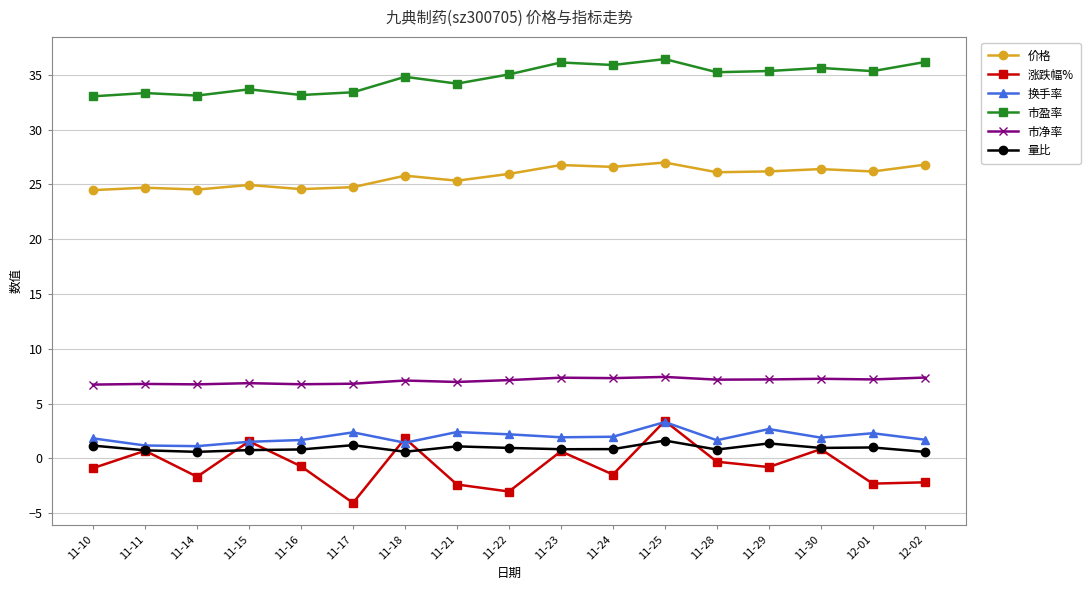

What is the approximate value of 市净率 at 11-18?

7.1